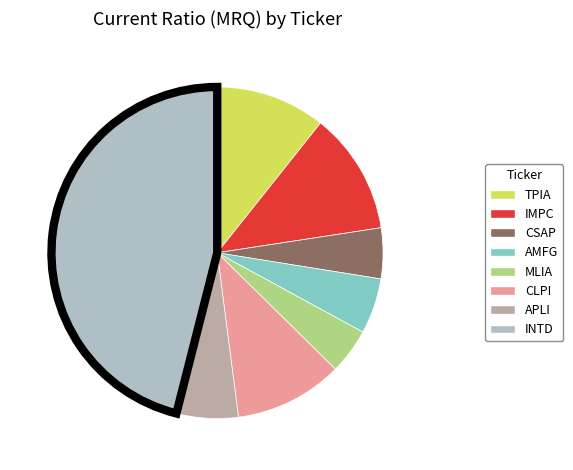

Do APLI and CLPI together represent more than half of the pie?

No